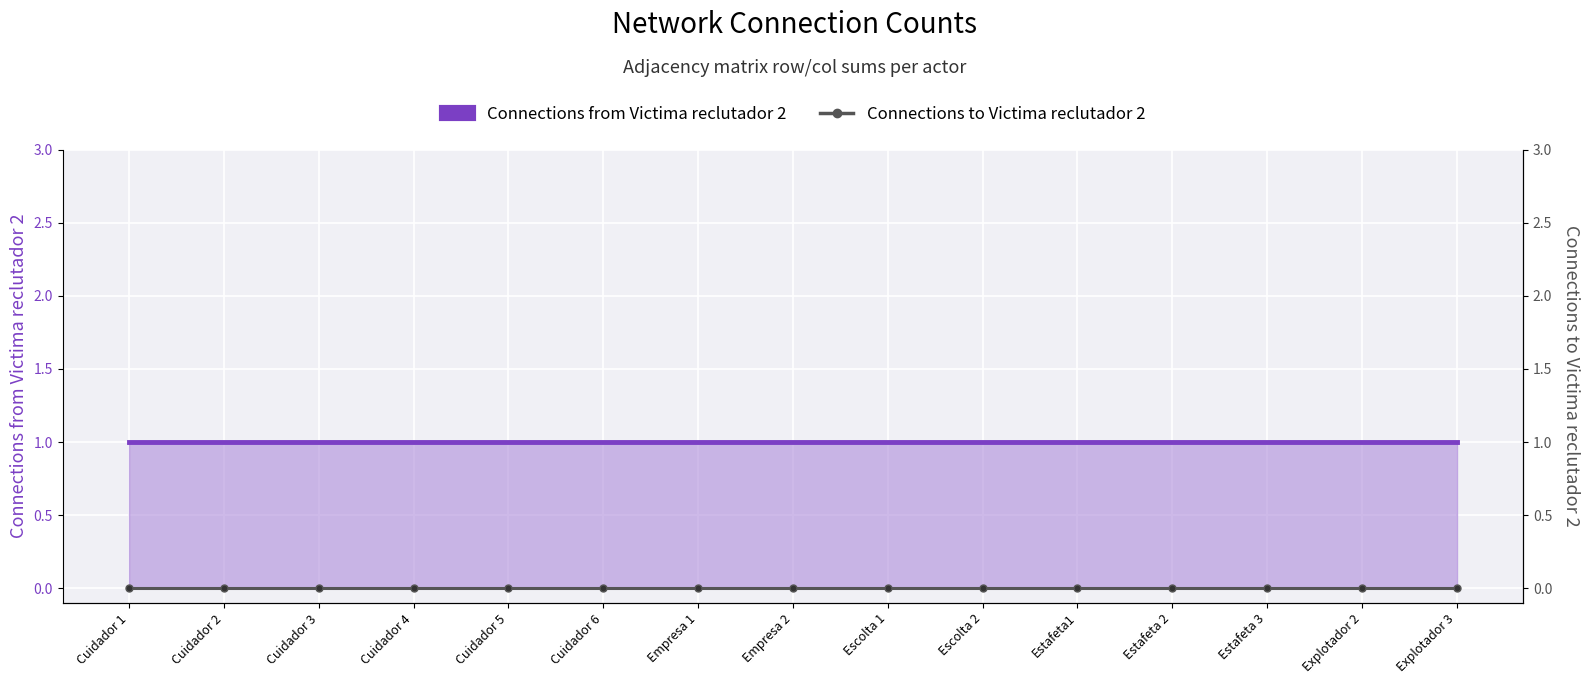

Rank the series at Escolta 2 from highest to lowest value.

Connections from Victima reclutador 2, Connections to Victima reclutador 2